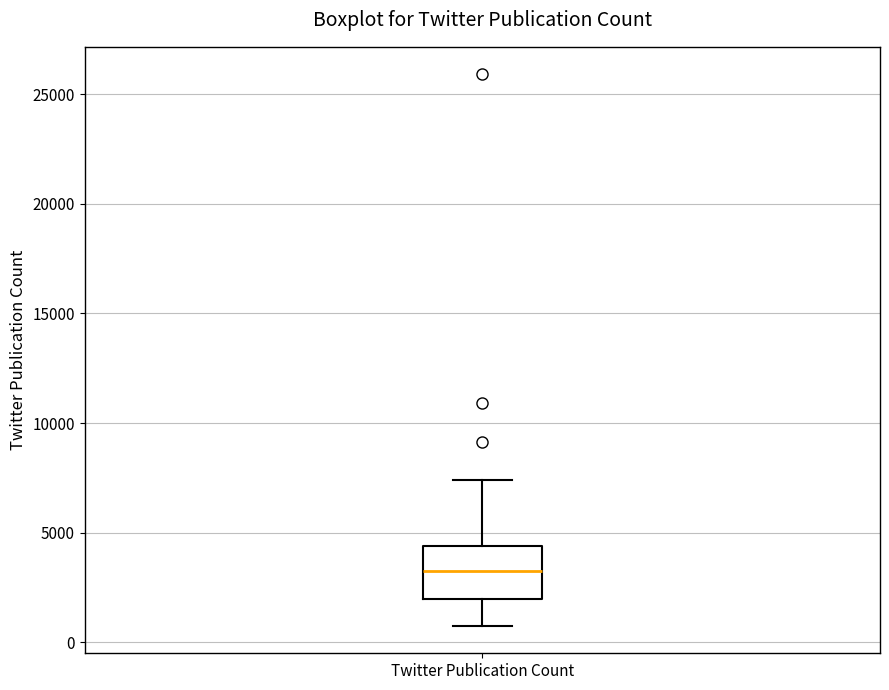

Read this box plot against the y-axis: the position of the median line, the range covered by the box, and the ends of both whiskers. The values are not printed on the chart, so give them approximately, as read against the axis.

median 3500, box 2000 to 4500, whiskers 1000 to 7500